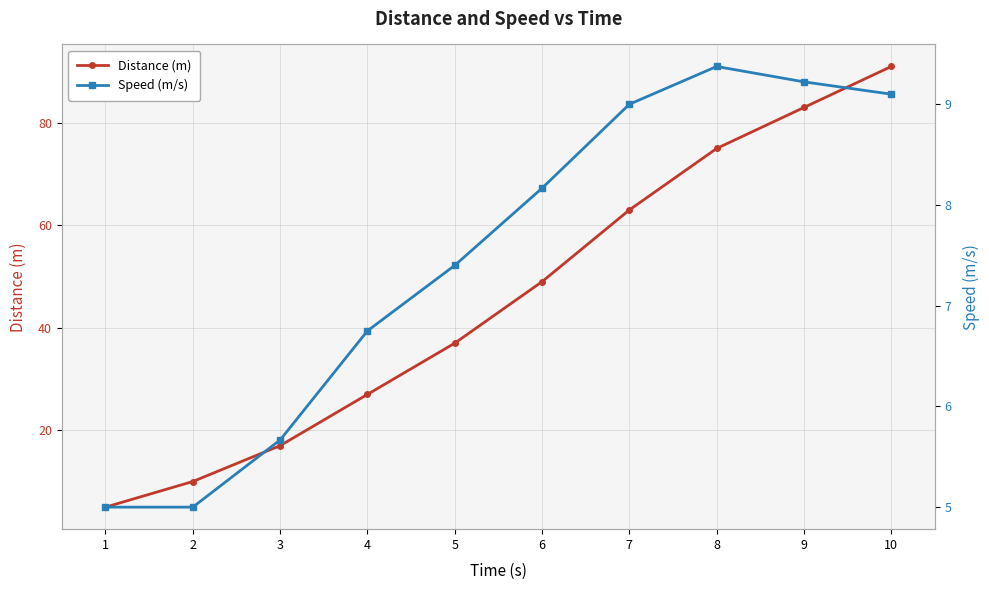

In Speed (m/s), how many points are higher than both neighbors (excluding endpoints)?

1